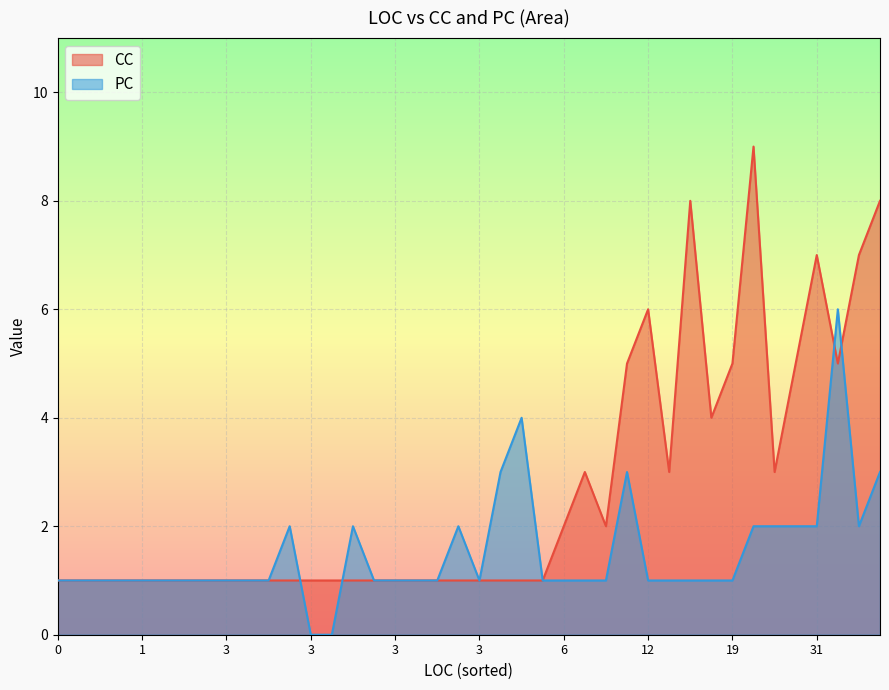

List the series in order of their overall mean, lowest first.

PC, CC